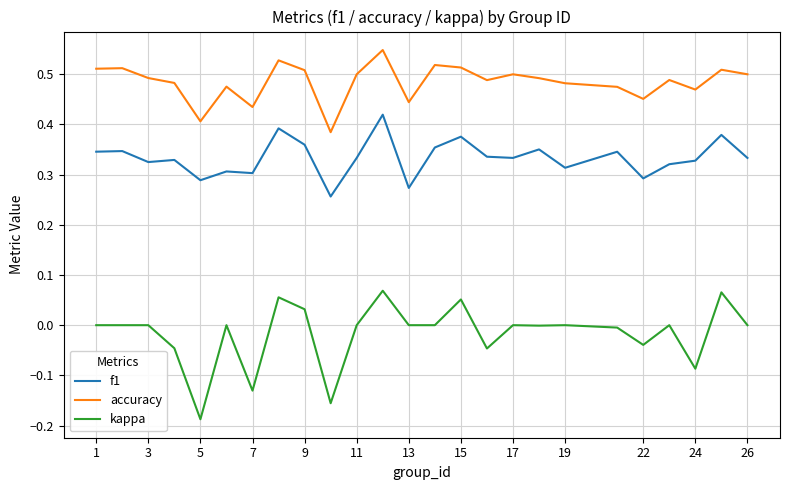

Rank the series by their maximum value, from lowest to highest.

kappa, f1, accuracy